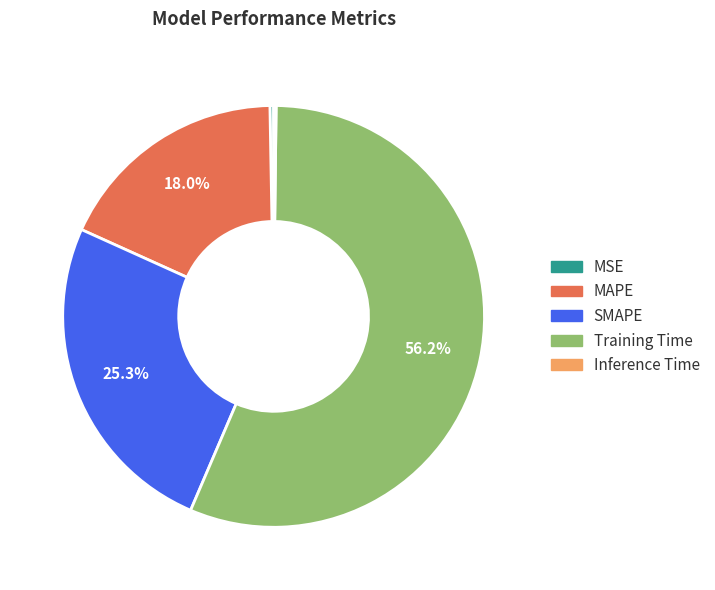

To the nearest percent, what is the combined percentage of SMAPE and Training Time?

82%